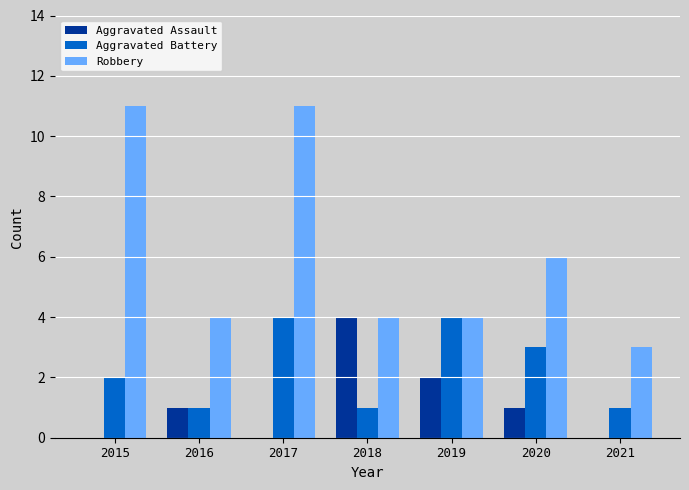

Reading left to right, transcribe all the data shown in this chart.

Aggravated Assault: 2015=0	2016=1	2017=0	2018=4	2019=2	2020=1	2021=0
Aggravated Battery: 2015=2	2016=1	2017=4	2018=1	2019=4	2020=3	2021=1
Robbery: 2015=11	2016=4	2017=11	2018=4	2019=4	2020=6	2021=3